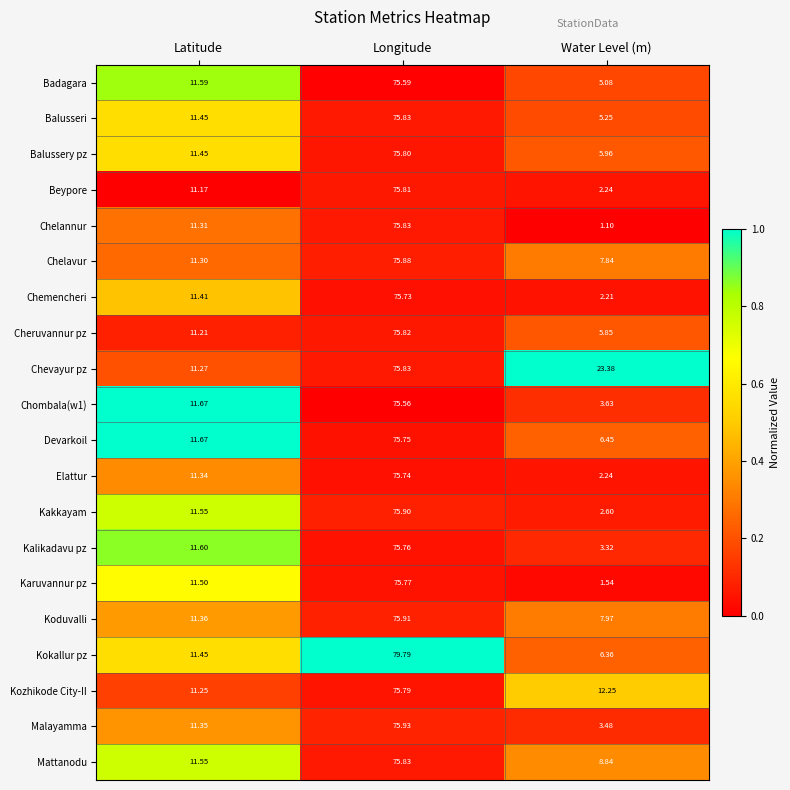

Rank the categories by Koduvalli value from highest to lowest.

Longitude, Latitude, Water Level (m)